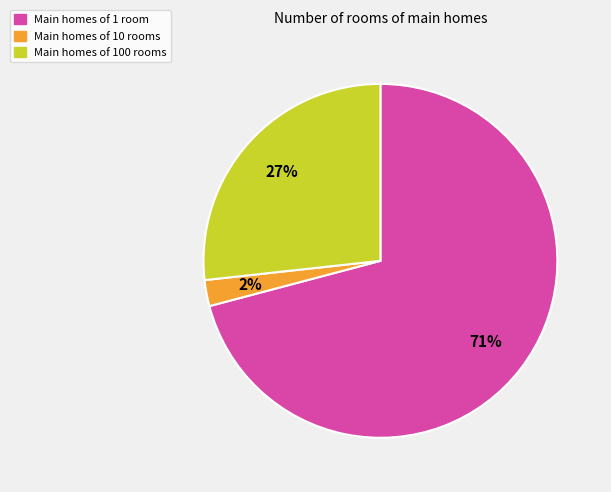

To the nearest percent, what is the average slice percentage?

33%